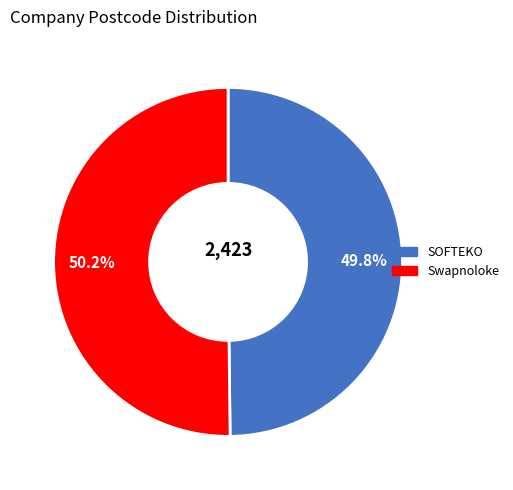

Does any single category account for the majority?

Yes